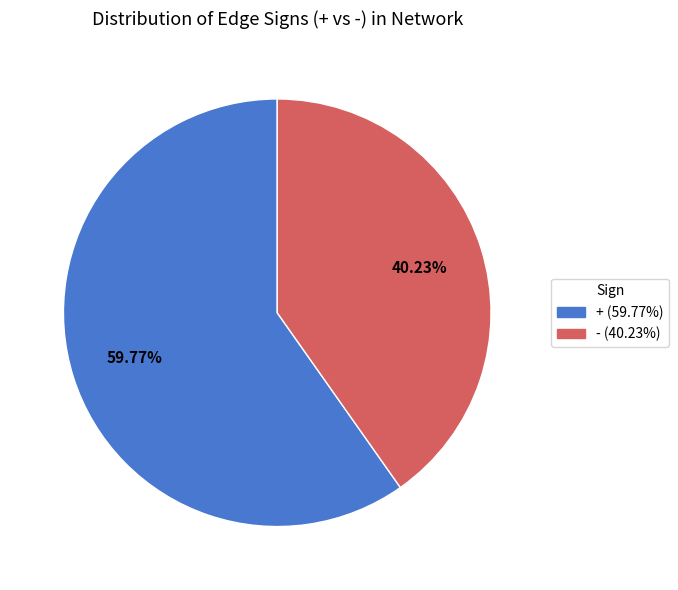

Count the number of slices in the pie.

2